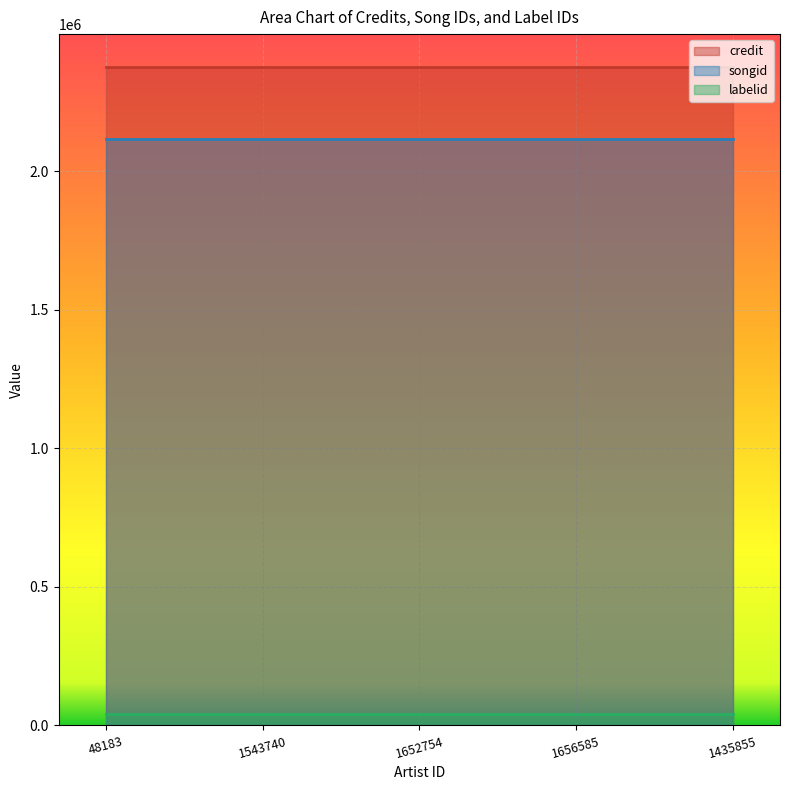

Which label corresponds to the smallest value in the chart?

48183